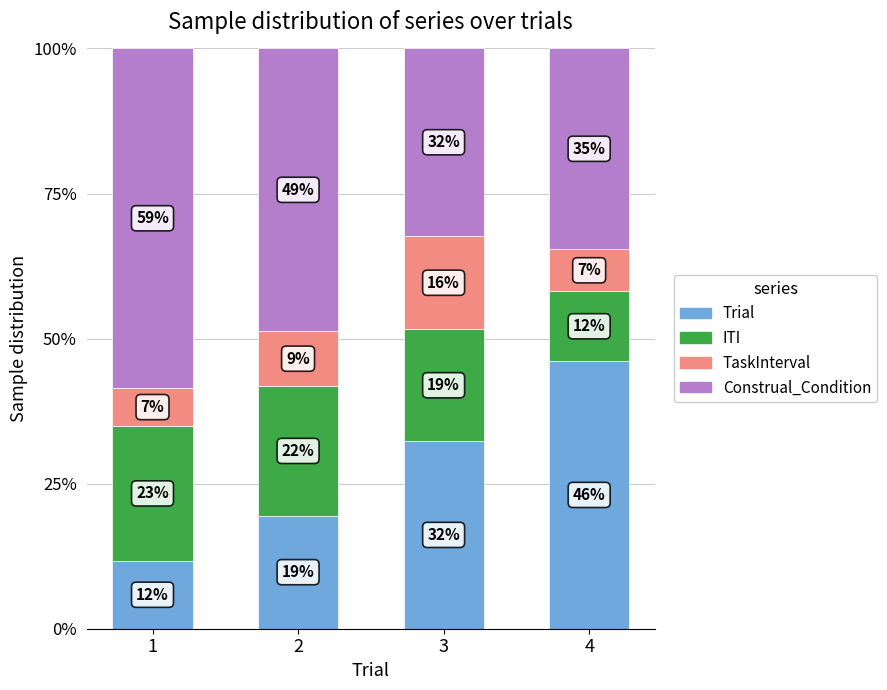

At how many categories does at least one series exceed 25?

4